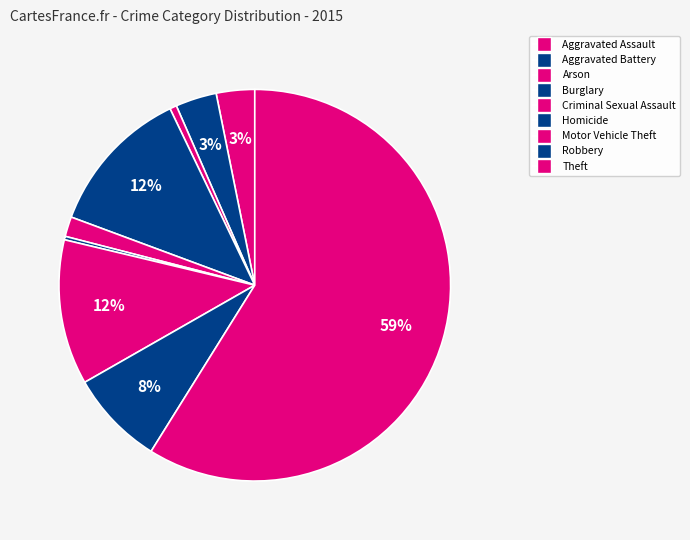

How many segments does this pie chart have?

9